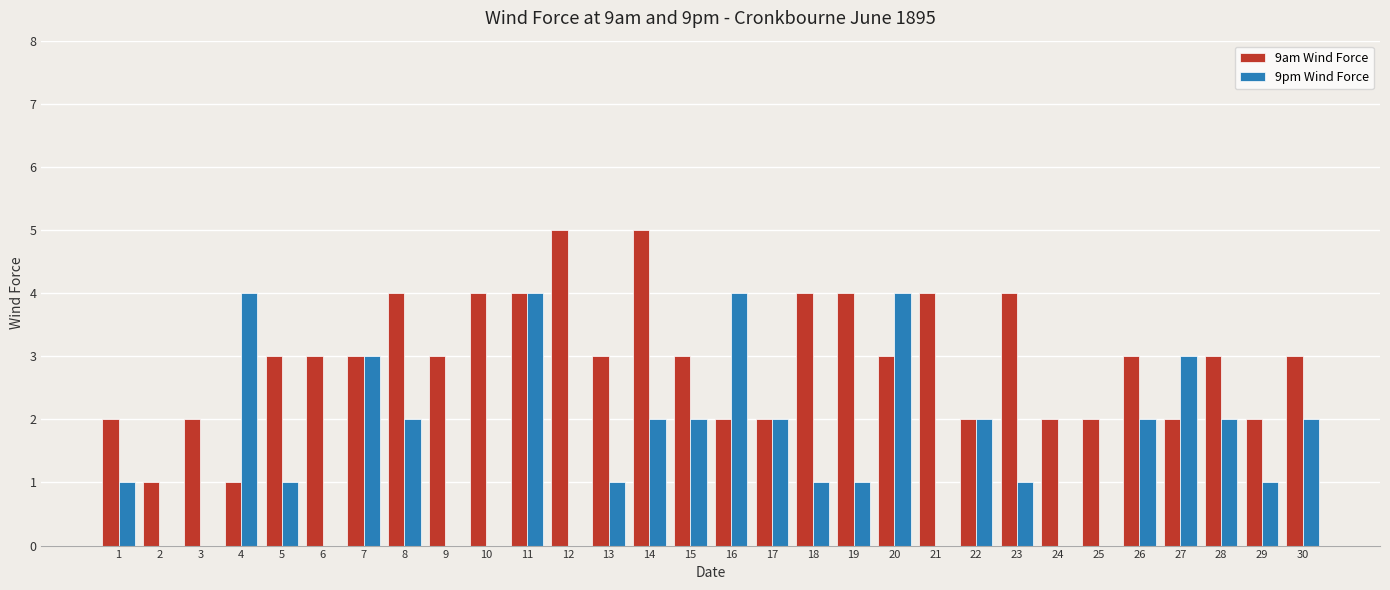

Is the value of 9pm Wind Force at 22 greater than the value of 9am Wind Force at 8?

No